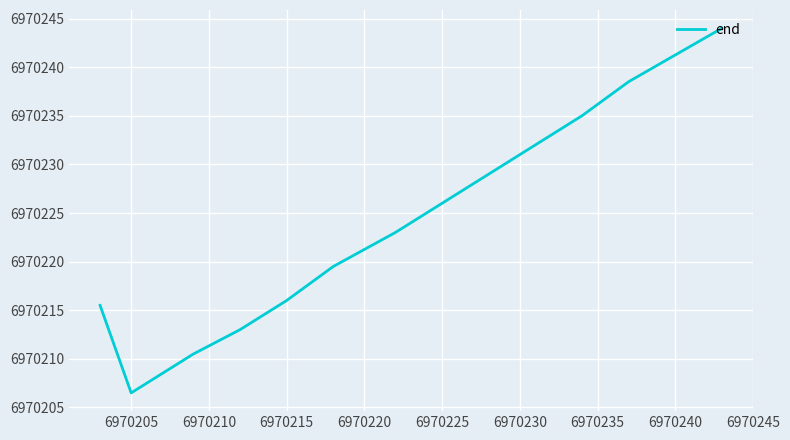

What is the minimum value shown in the chart?

6970206.5